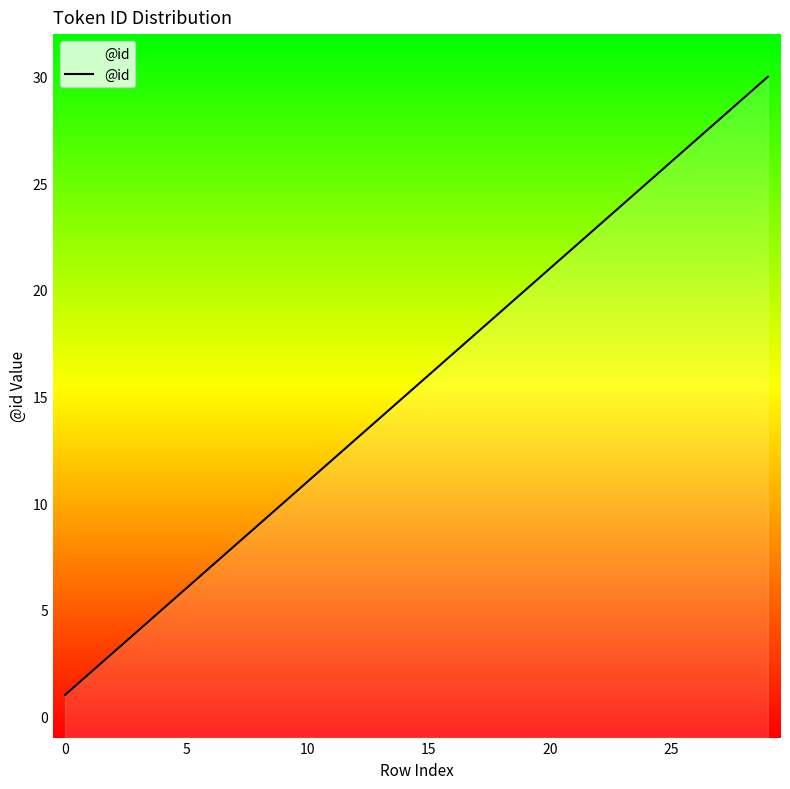

Reading left to right, what are all the values shown in this chart?

1	2	3	4	5	6	7	8	9	10	11	12	13	14	15	16	17	18	19	20	21	22	23	24	25	26	27	28	29	30